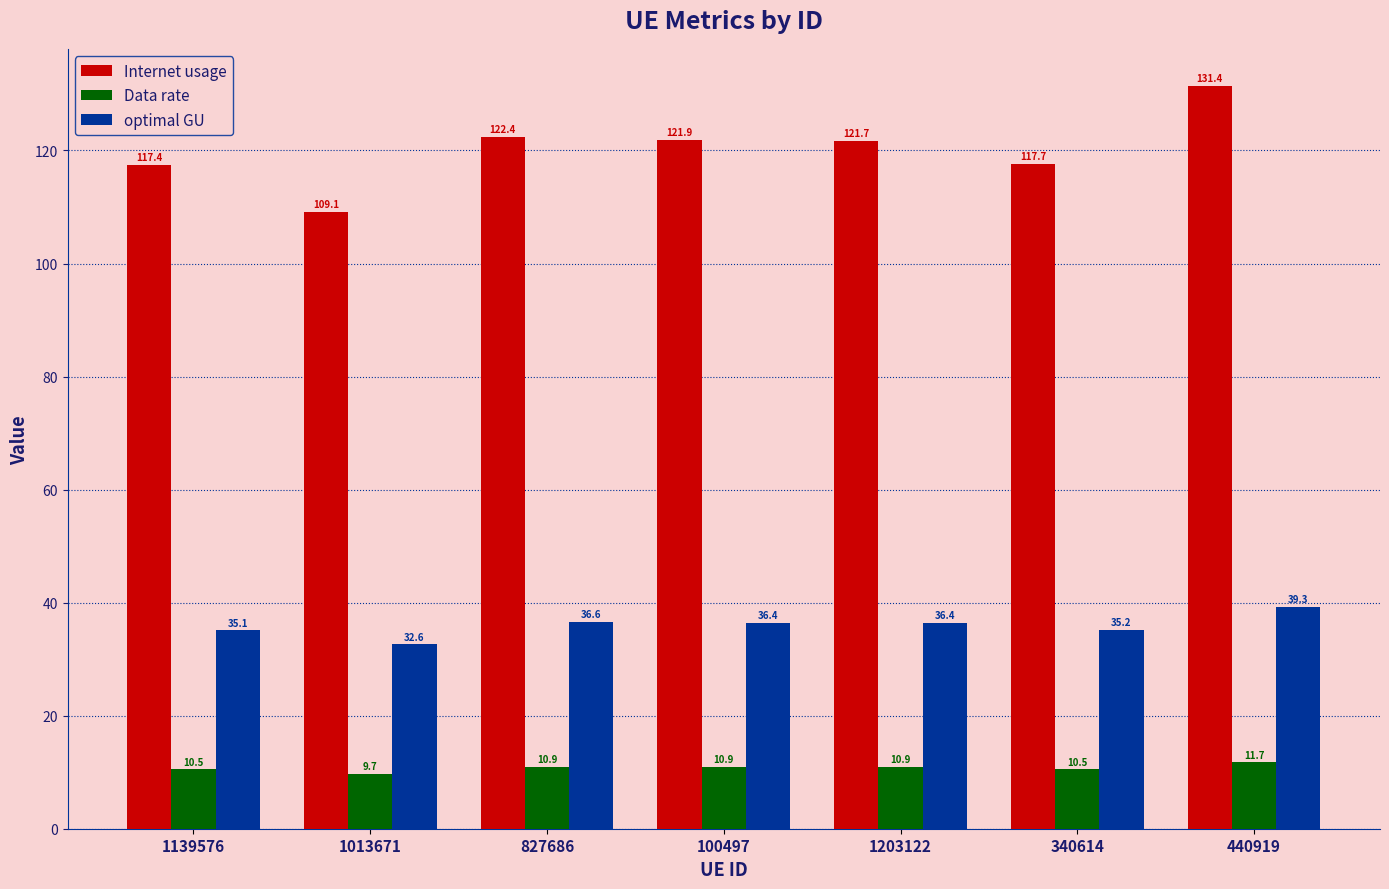

Is it true that optimal GU equals 36.4 at 1203122?

True